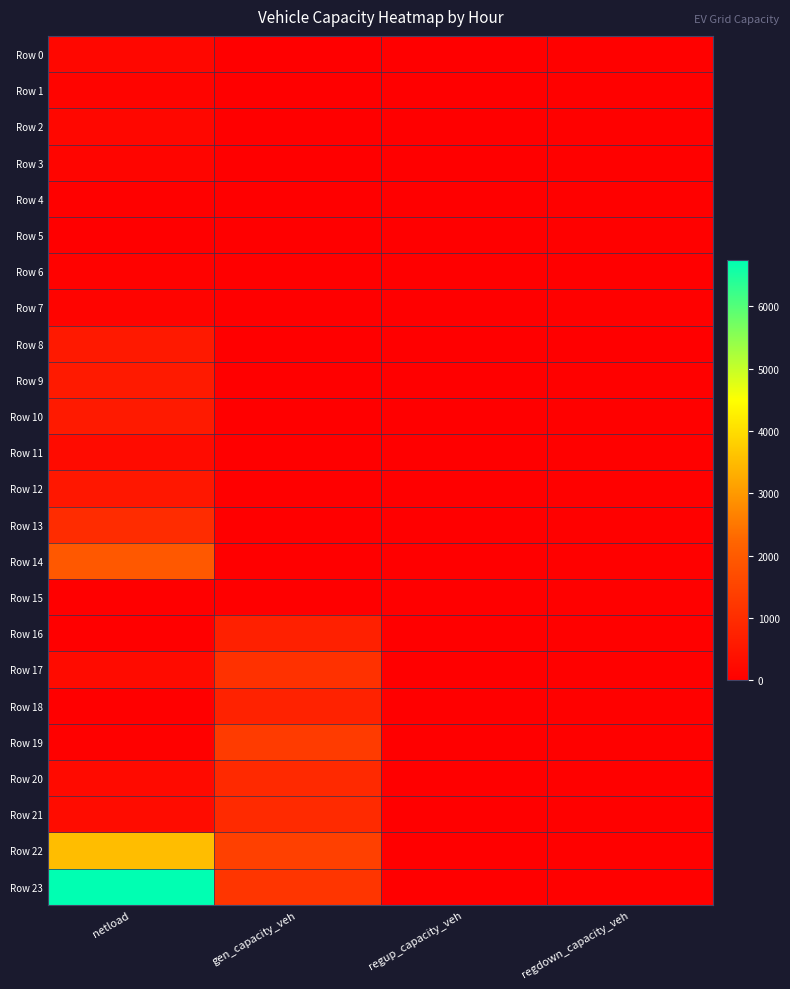

How many series are shown in this chart?

24